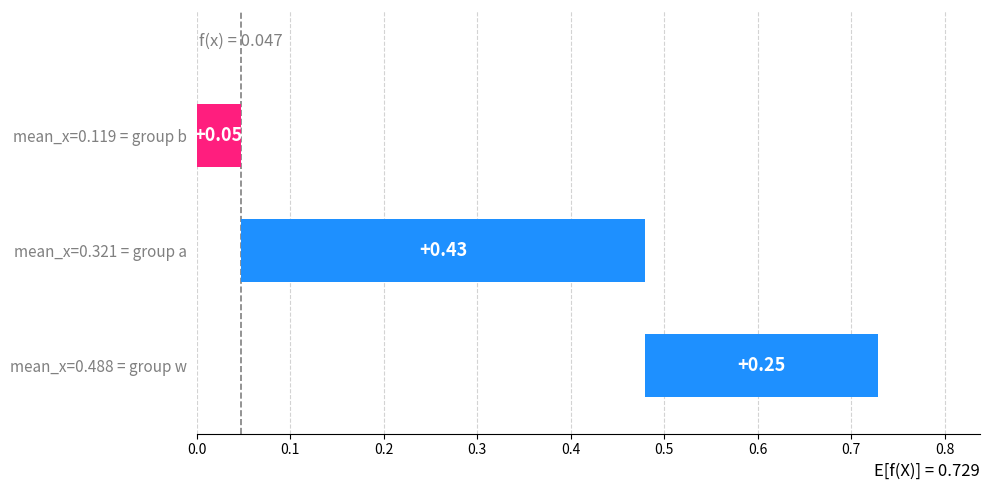

What is the label of the 2nd bar from the left?

a